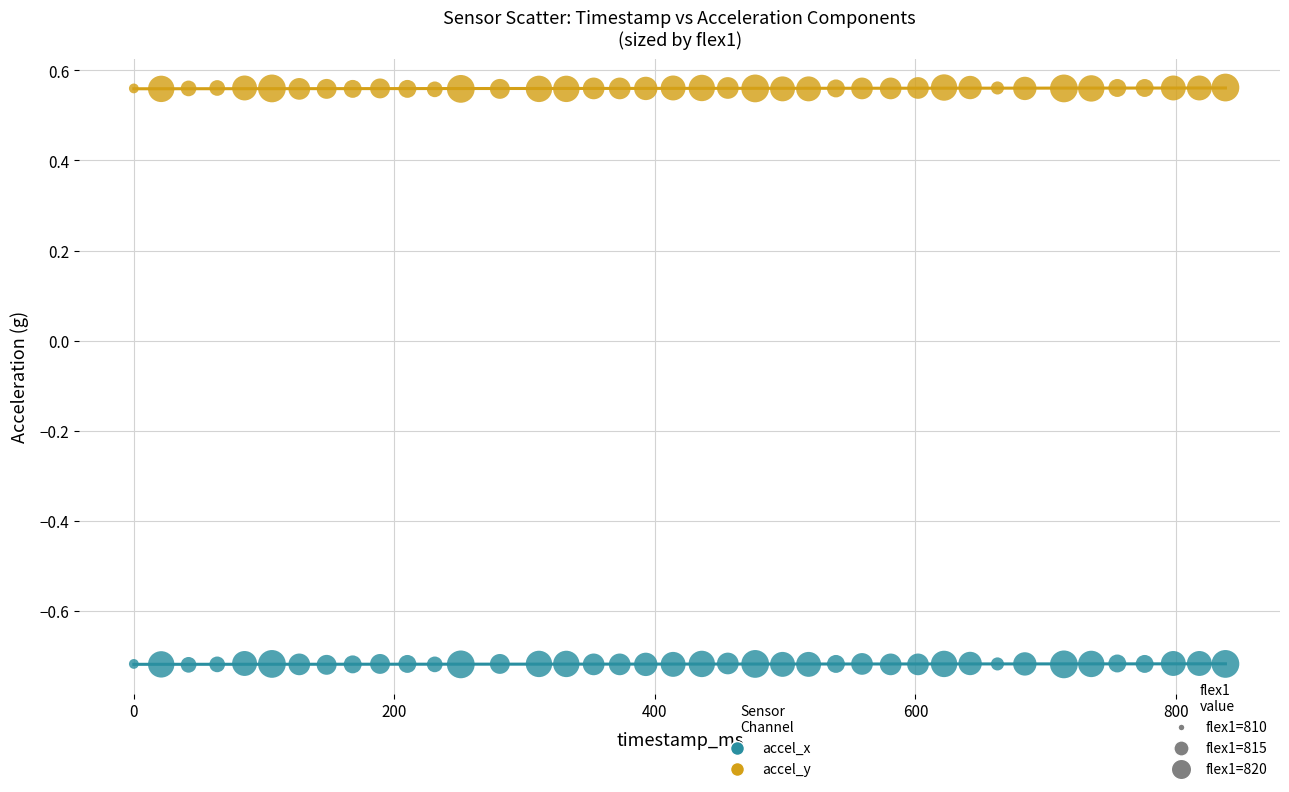

Across all data points, what is the range of X values (max minus min)?

838.0